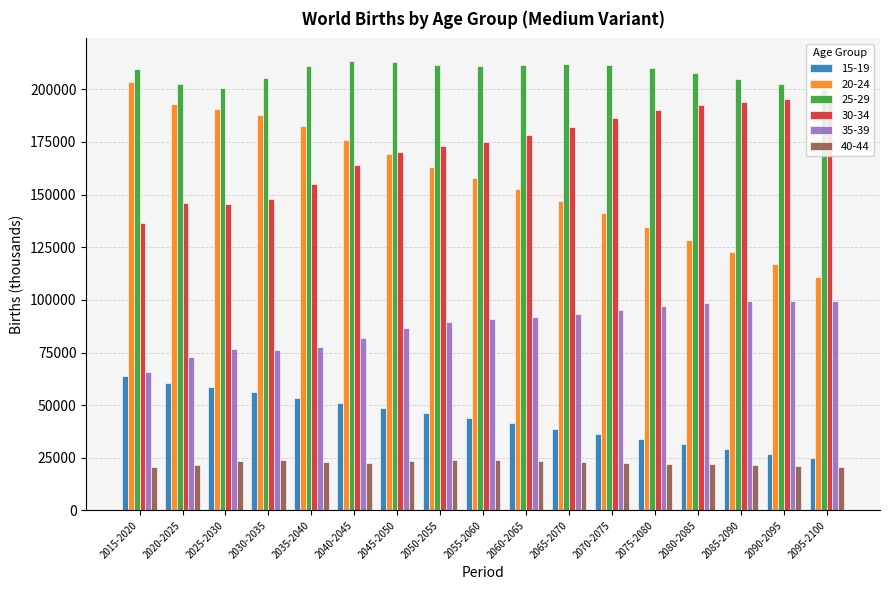

What is the lowest value of the 20-24 series?

111068.9